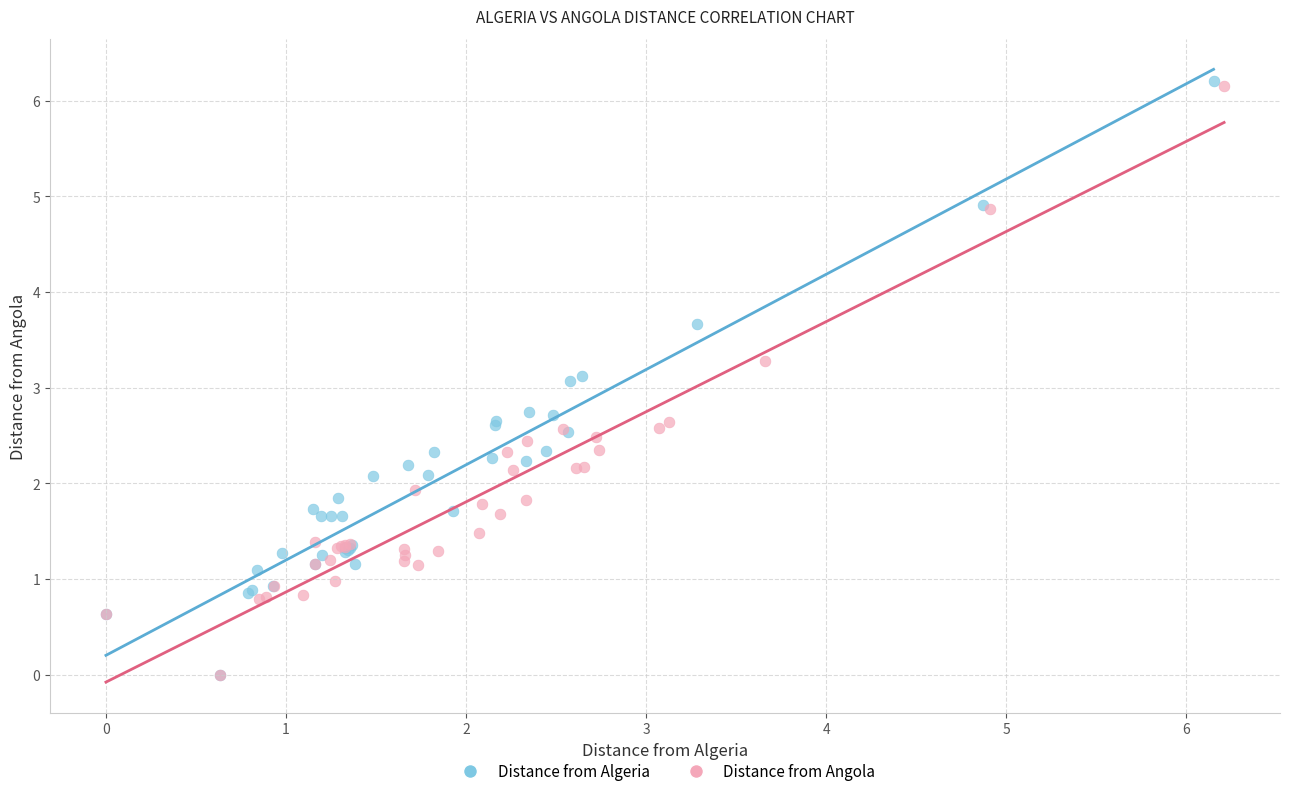

Which series has the largest Y range (max minus min)?

Distance from Algeria